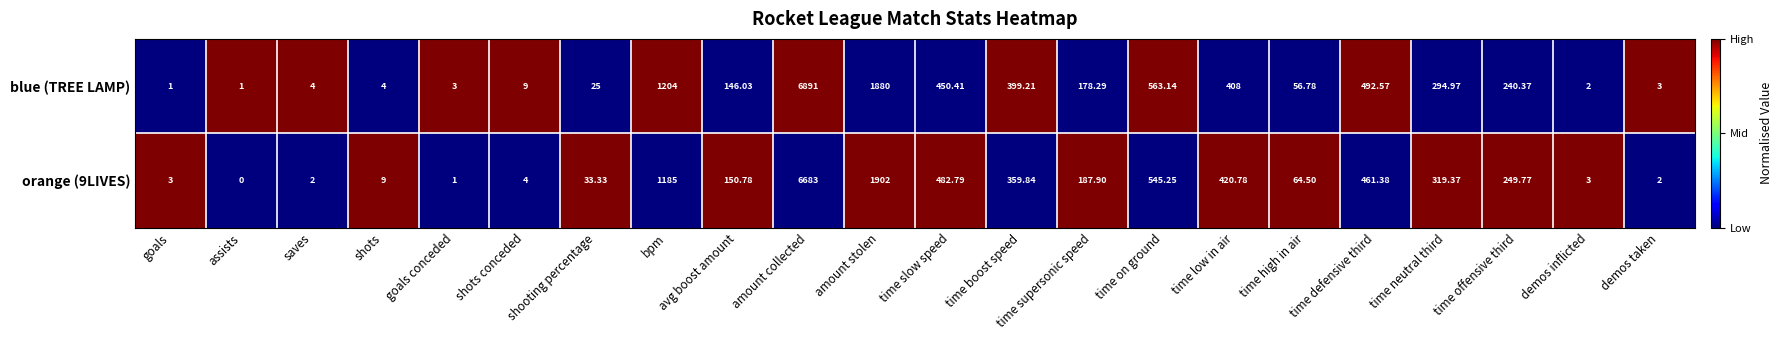

Where does the blue (TREE LAMP) series first go above 178?

bpm